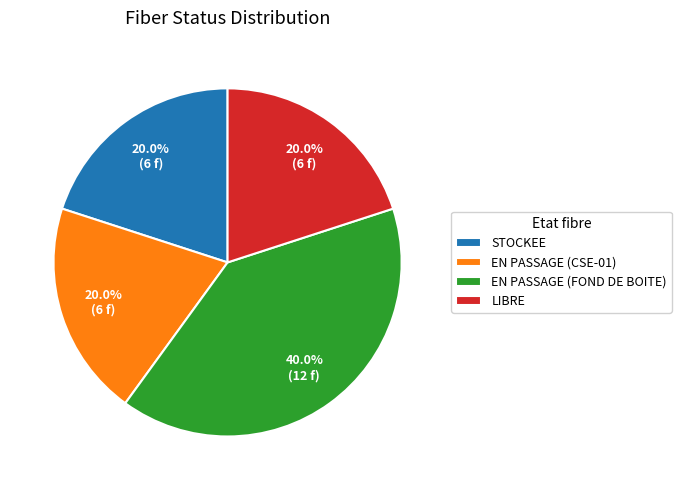

How much of the chart is everything except EN PASSAGE (CSE-01)?

80.0%